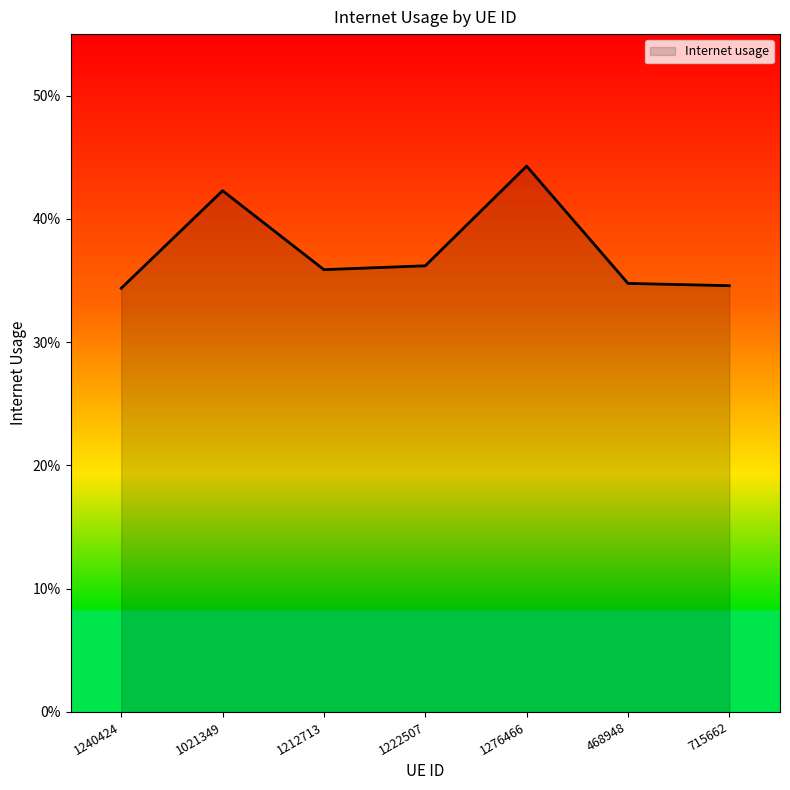

Does the chart have visible grid lines?

No